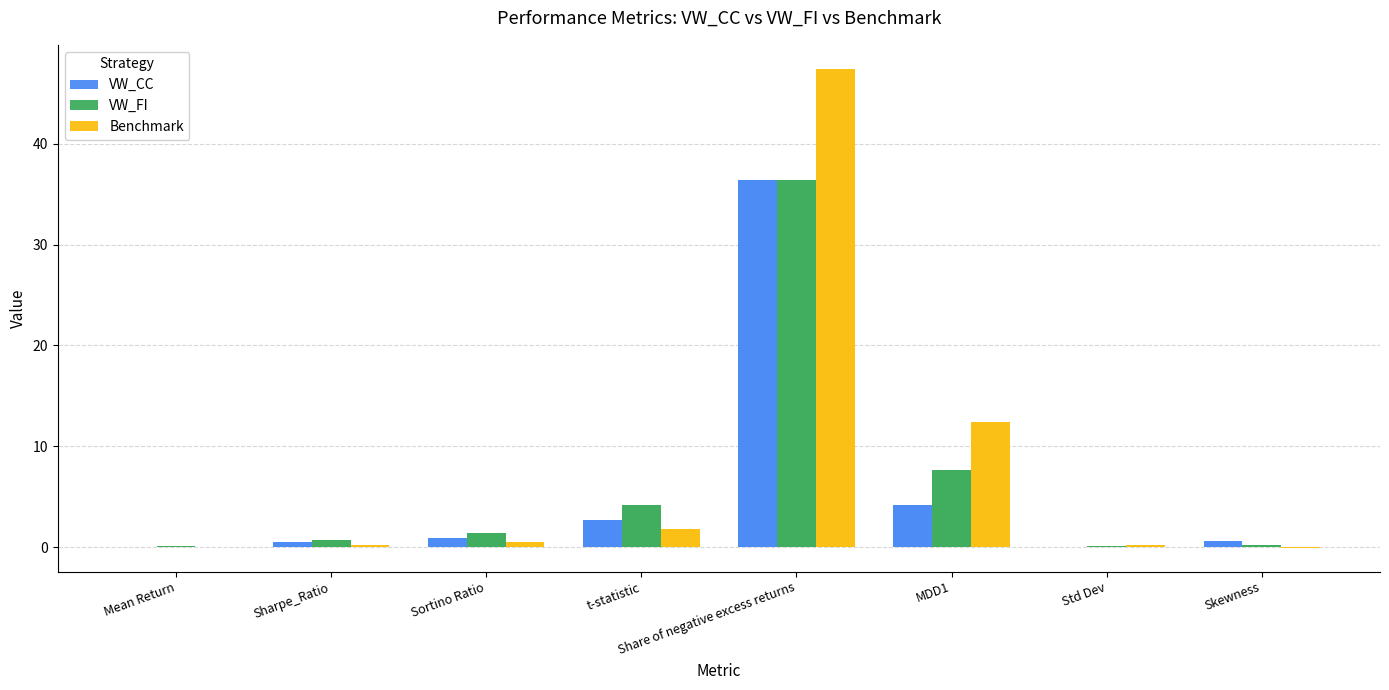

List the labels in order of VW_FI value, smallest first.

Mean Return, Std Dev, Skewness, Sharpe_Ratio, Sortino Ratio, t-statistic, MDD1, Share of negative excess returns